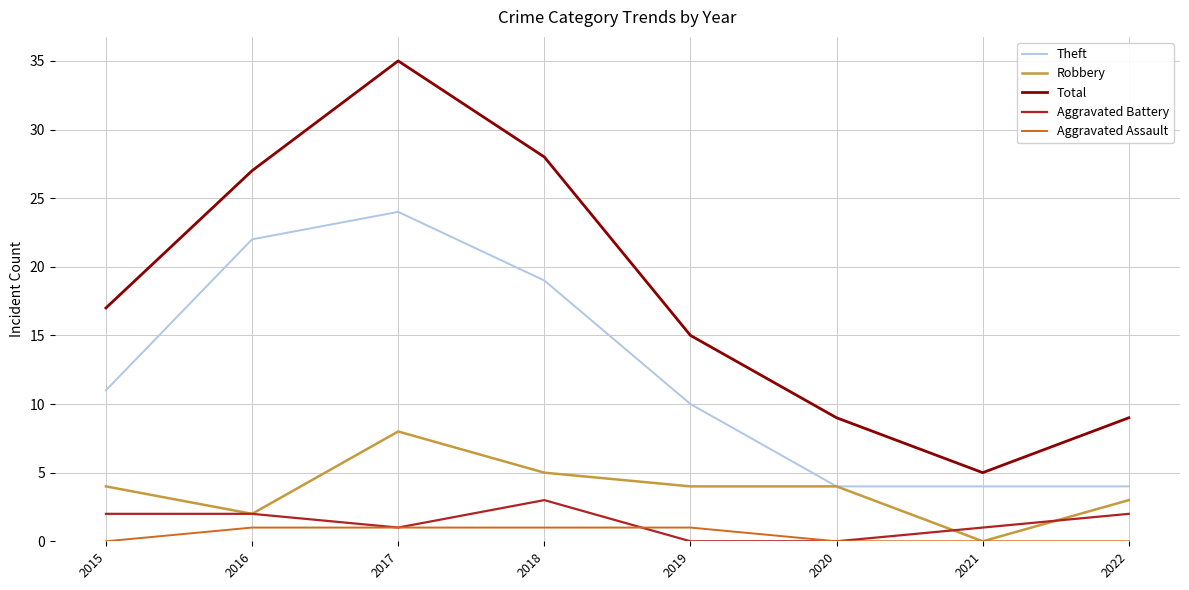

True or false: Theft has more than 0 points higher than both neighbors.

True